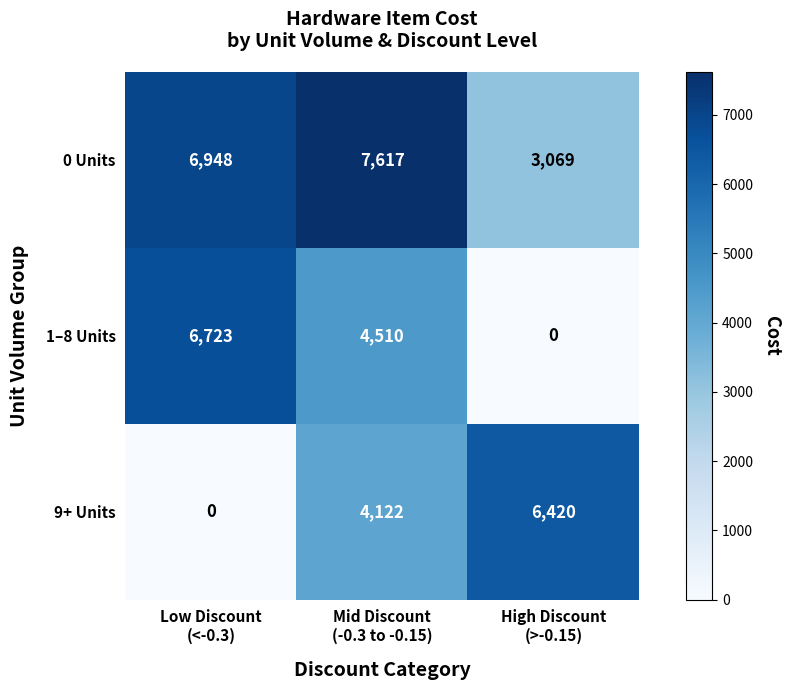

What is the sum of all 9+ Units values?

10542